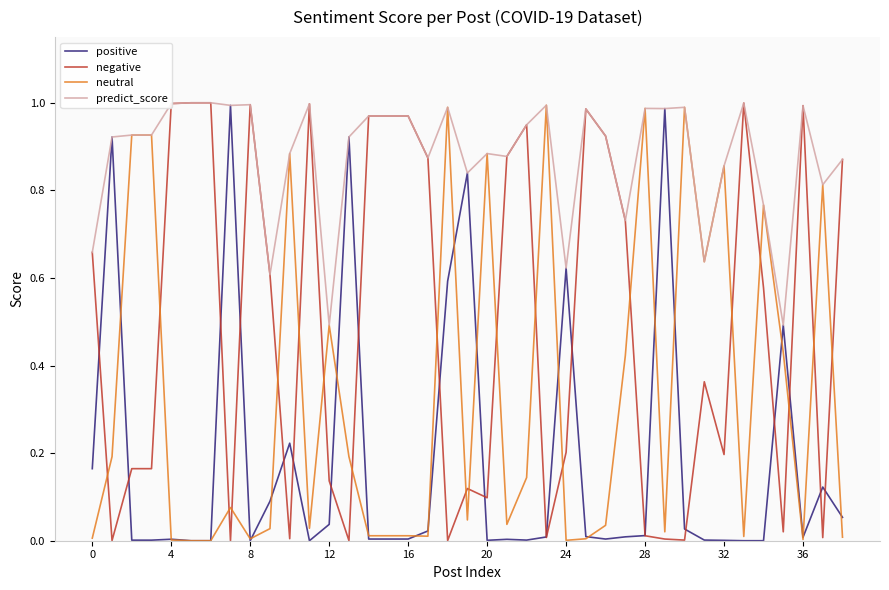

List the series in order of their overall mean, lowest first.

positive, neutral, negative, predict_score